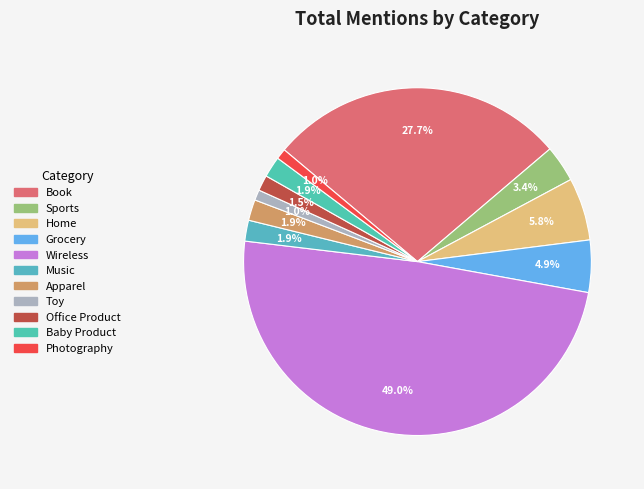

Count the number of slices in the pie.

11